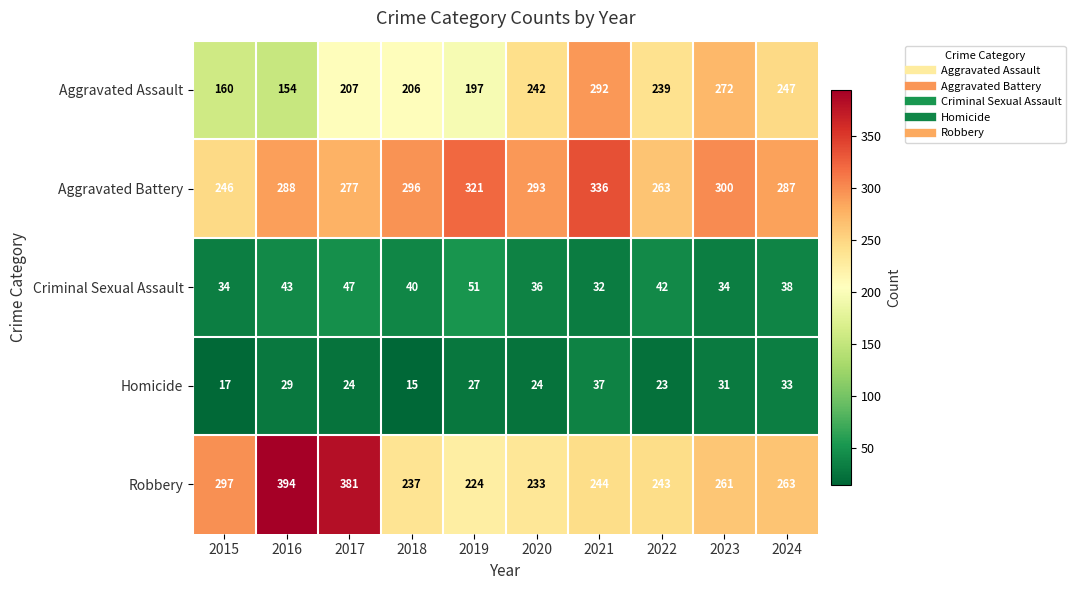

Rank the series at 2015 from highest to lowest value.

Robbery, Aggravated Battery, Aggravated Assault, Criminal Sexual Assault, Homicide